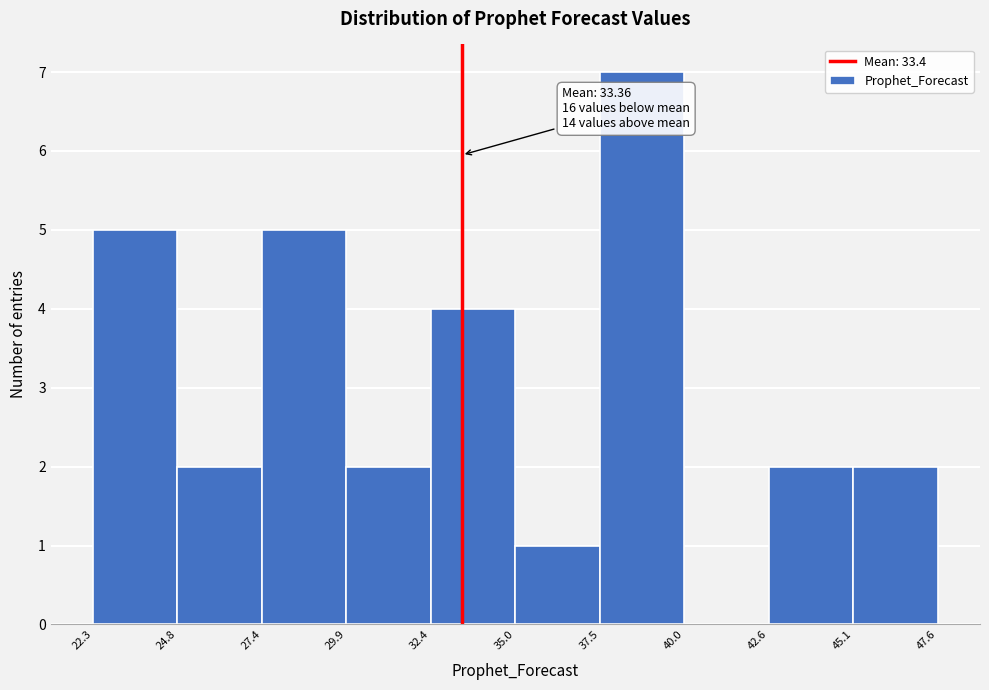

Over which range of the x-axis is the bar tallest?

37.5 to 40.0